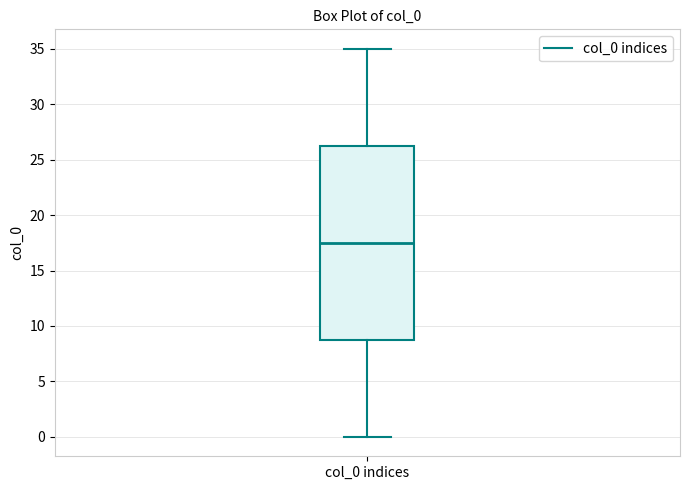

Transcribe this box plot: give where the median line is, the range the box spans, and where the two whiskers end, as read against the y-axis. The values are not printed on the chart, so give them approximately, as read against the axis.

median 17.5, box 9.0 to 26.5, whiskers 0.0 to 35.0